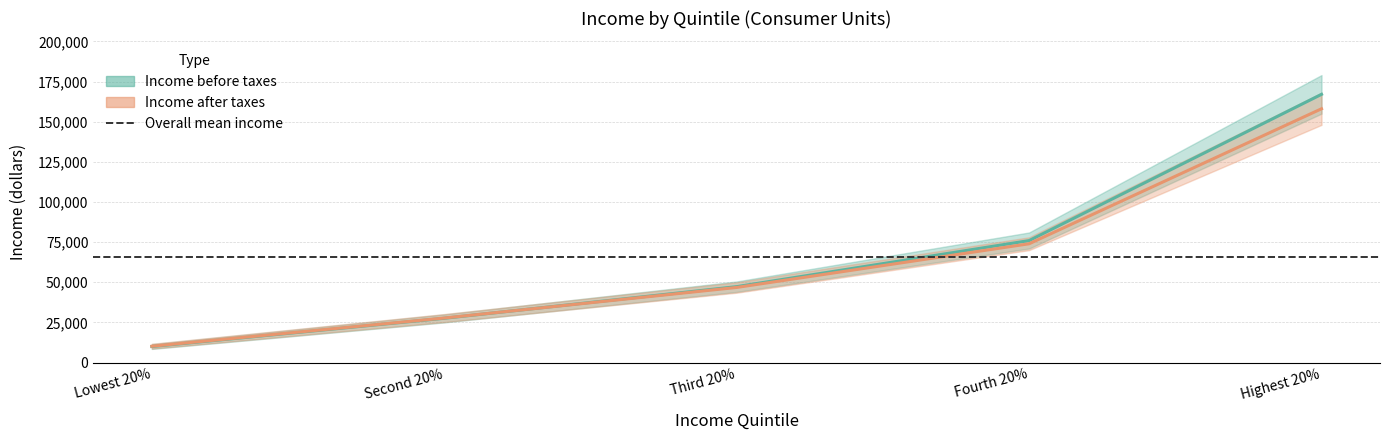

At which label does Income before taxes first exceed 47265?

Fourth 20%